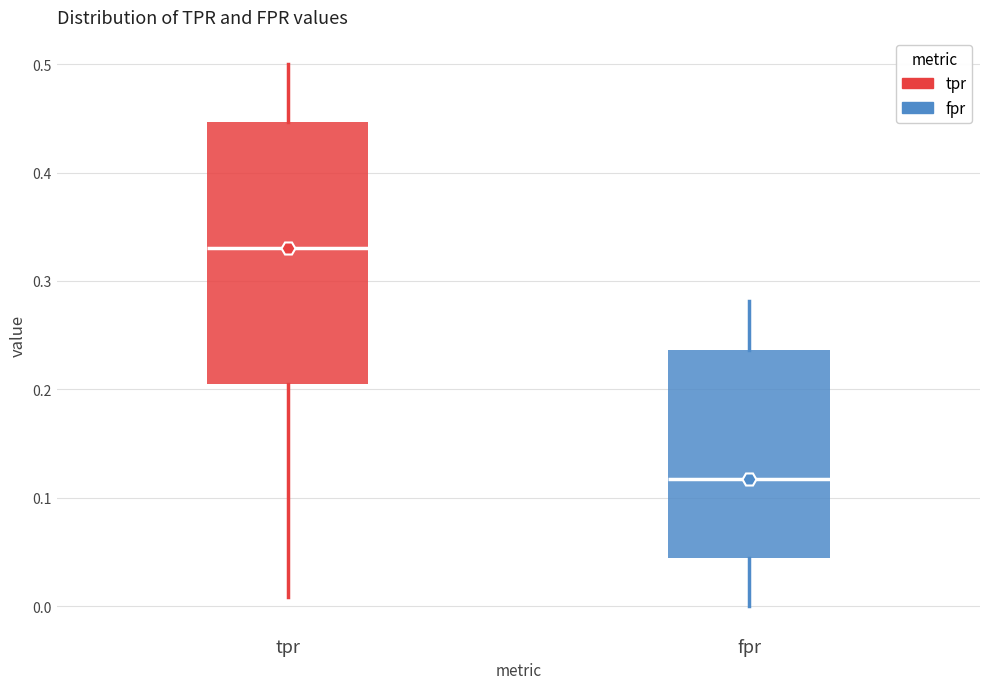

Where does the upper whisker of the box for fpr end on the y-axis? The values are not printed on the chart, so give them approximately, as read against the axis.

0.28